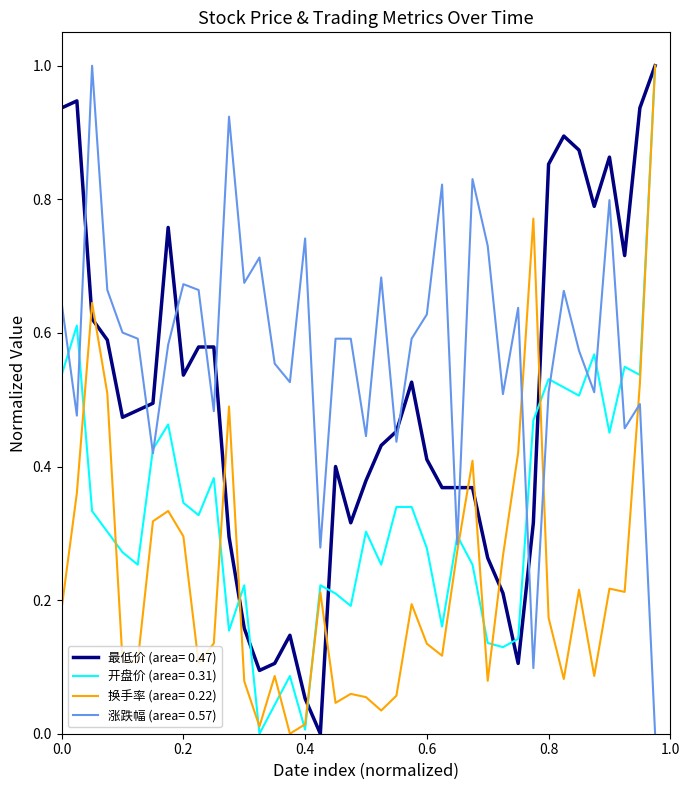

How many lines are shown in the chart?

4